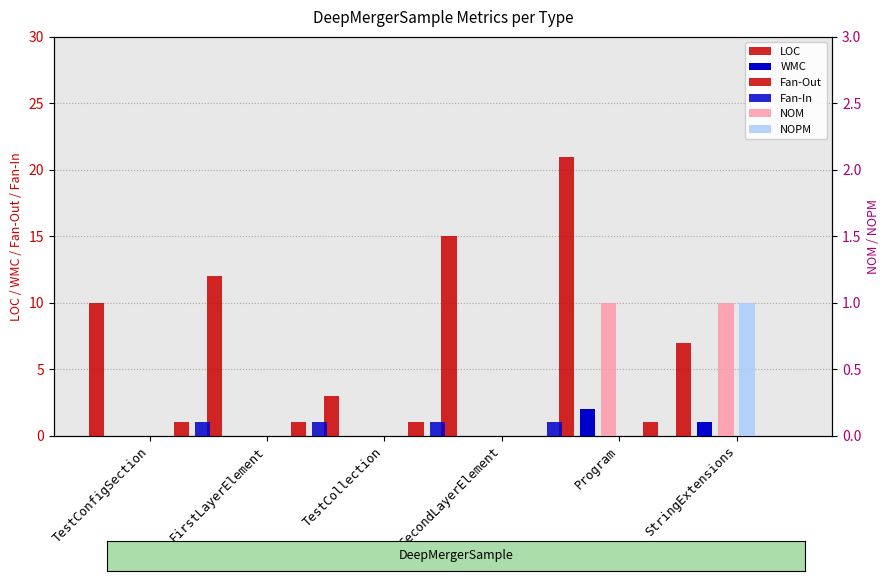

Where is LOC nearest to the value 12?

FirstLayerElement